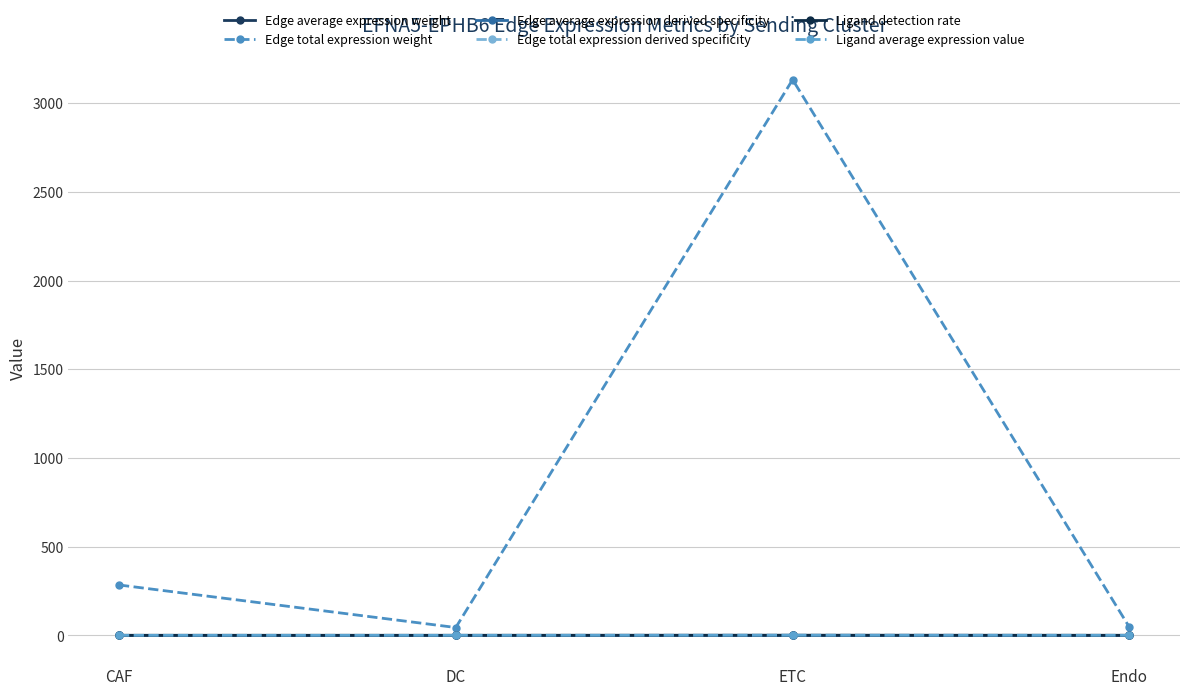

Reading left to right, extract all data points from this chart.

Edge average expression weight: CAF=0.0	DC=0.0	ETC=0.0	Endo=0.0
Edge total expression weight: CAF=284.0	DC=44.1	ETC=3132.0	Endo=45.1
Edge average expression derived specificity: CAF=0.0	DC=0.0	ETC=0.1	Endo=0.0
Edge total expression derived specificity: CAF=0.0	DC=0.0	ETC=0.2	Endo=0.0
Ligand detection rate: CAF=0.1	DC=0.1	ETC=0.5	Endo=0.1
Ligand average expression value: CAF=0.1	DC=0.1	ETC=0.7	Endo=0.2